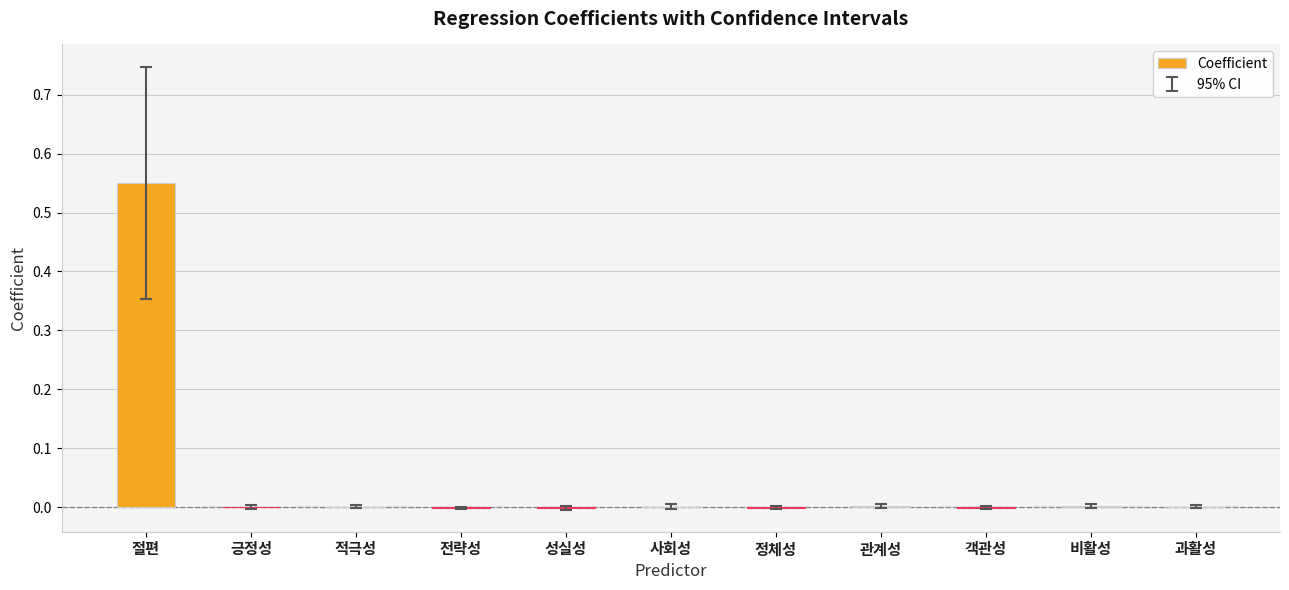

What is the change in value from 절편 to 비활성?

-0.5